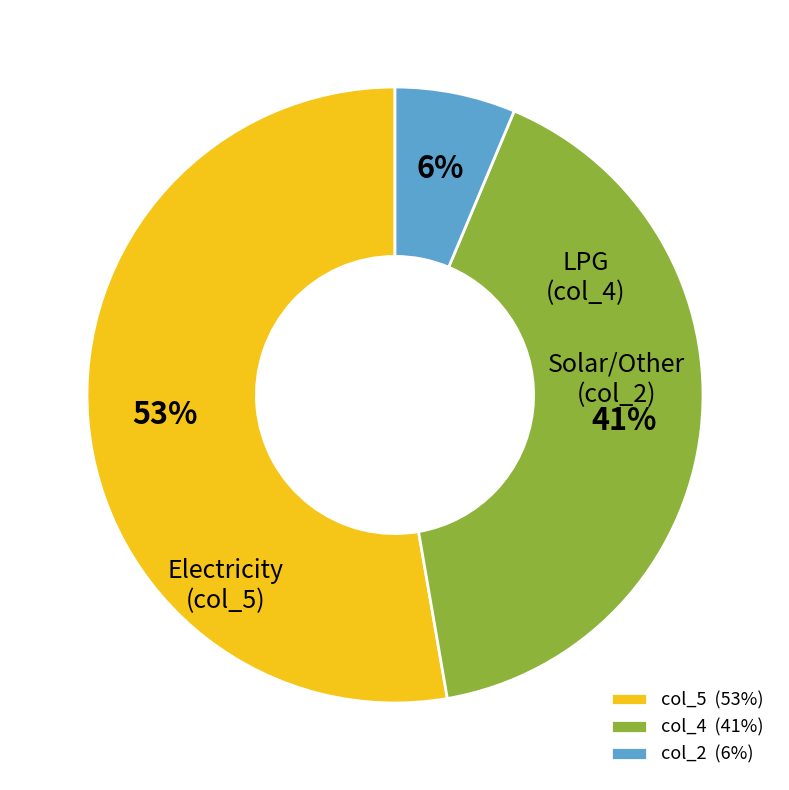

Is there any slice that represents more than half of the pie?

Yes